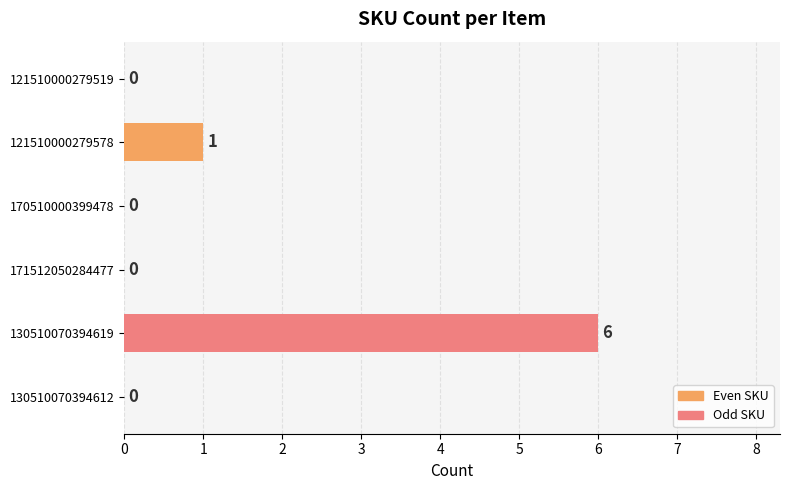

Is it true that the value at 130510070394612 is 3?

False